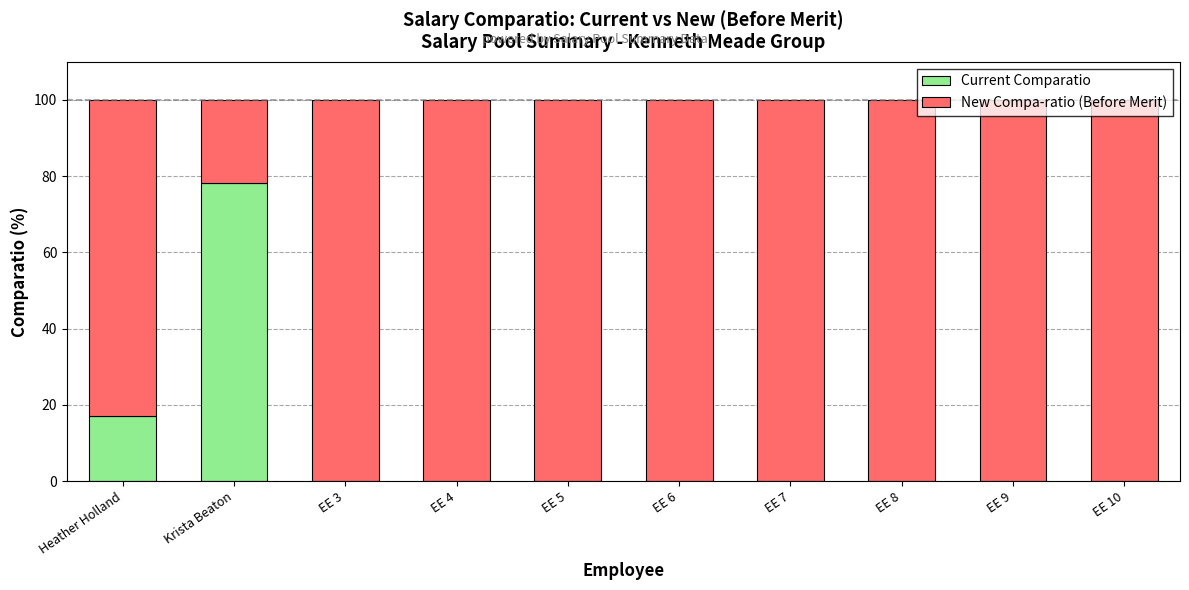

The Current Comparatio series shows 0.0 at EE 8. True or false?

True